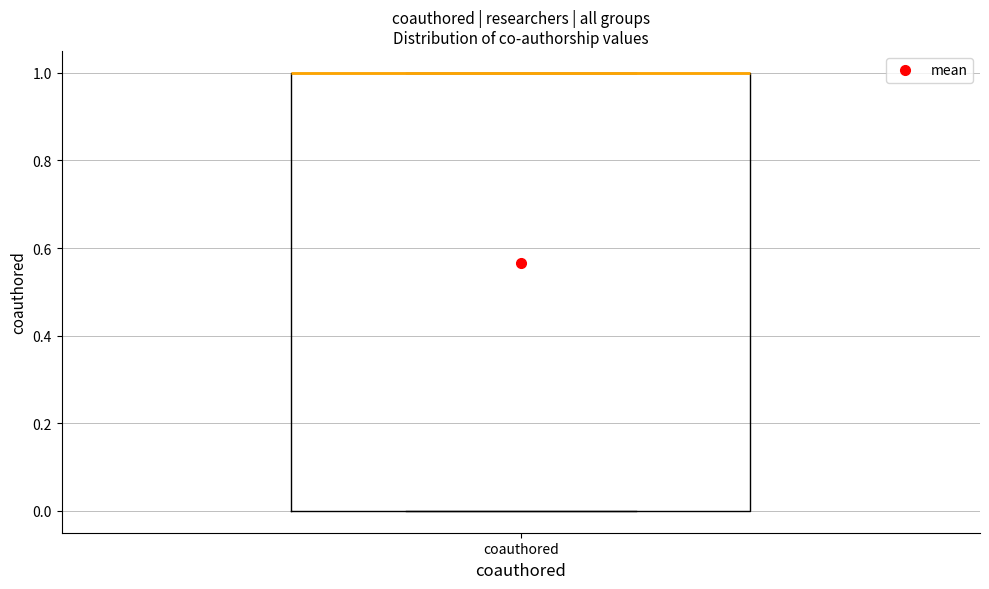

Where is the upper edge of the box for coauthored on the y-axis? The values are not printed on the chart, so give them approximately, as read against the axis.

1